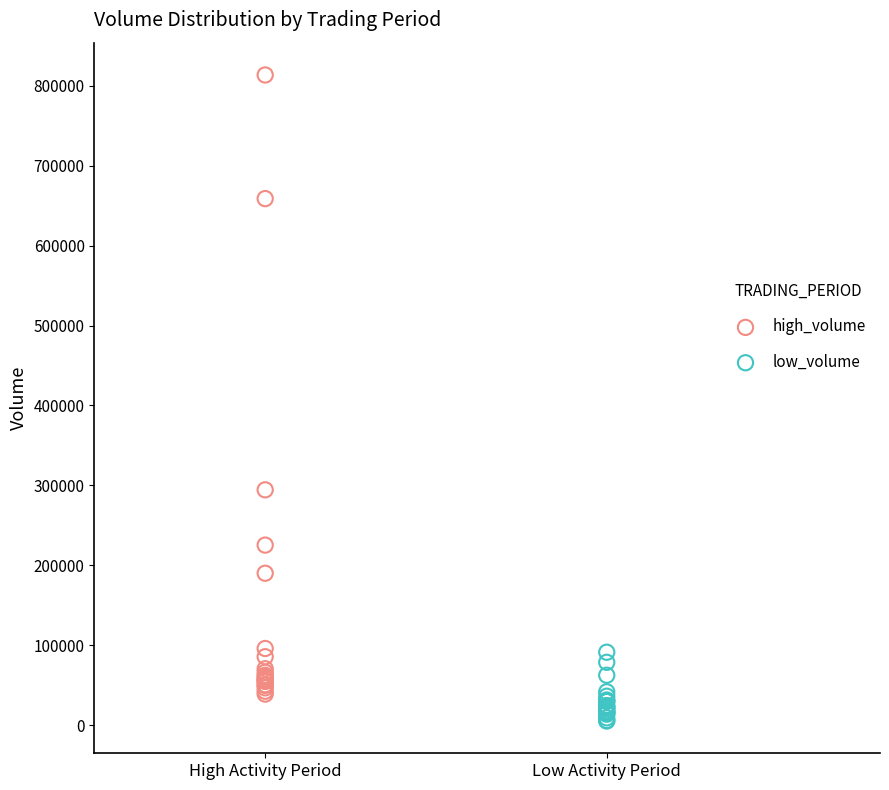

Which series reaches the maximum Y coordinate?

high_volume